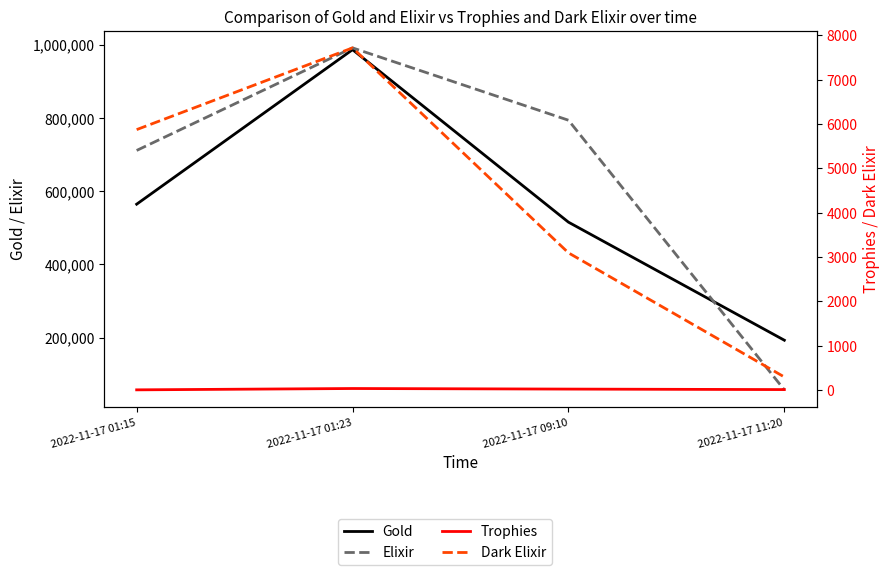

What is the difference between the Trophies values at 2022-11-17 01:15 and 2022-11-17 09:10?

17